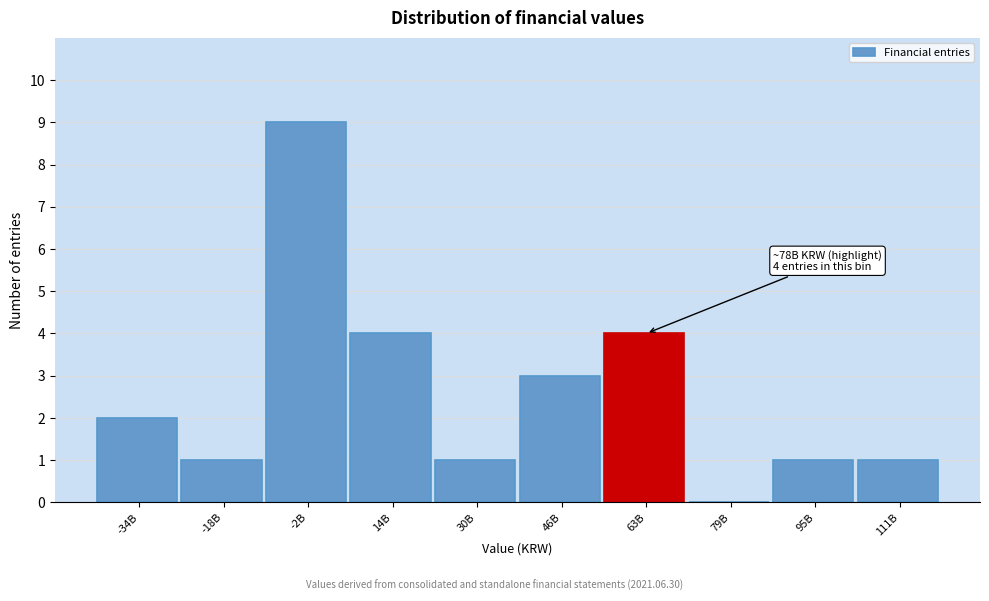

Reading right to left, what are all the values shown in this chart?

111B=1	95B=1	79B=0	63B=4	46B=3	30B=1	14B=4	-2B=9	-18B=1	-34B=2